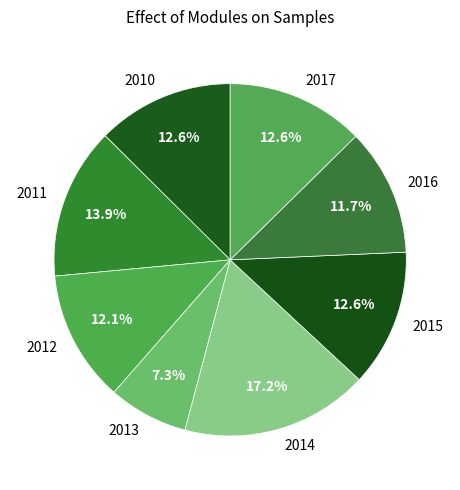

Between 2013 and 2014, which is larger?

2014